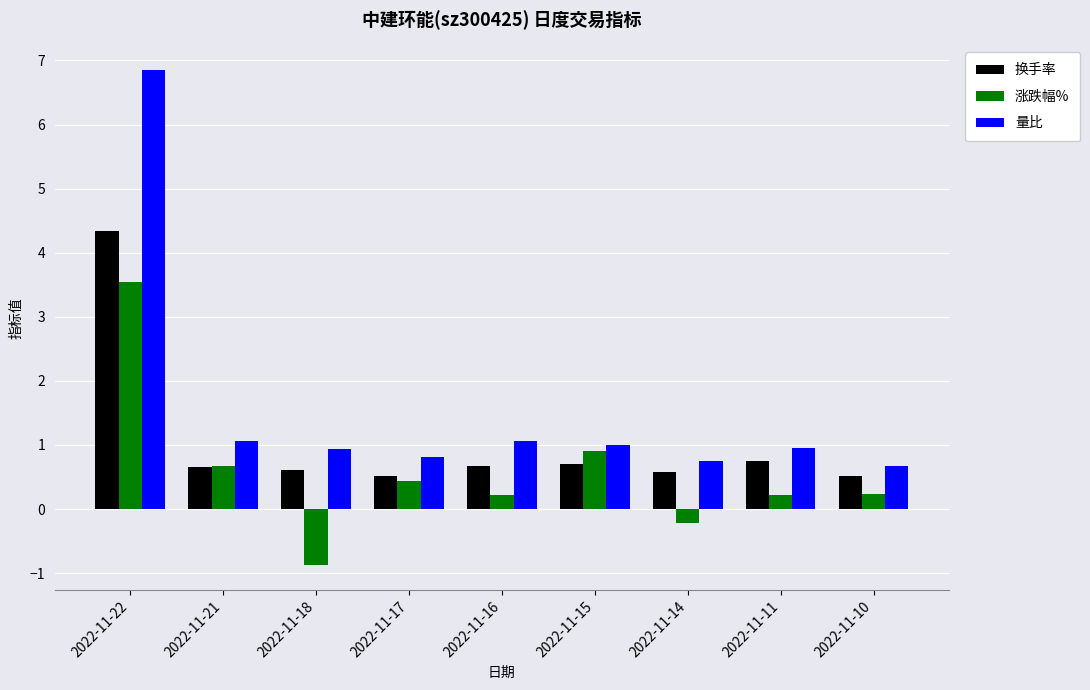

Which label corresponds to the largest value in the chart?

2022-11-22